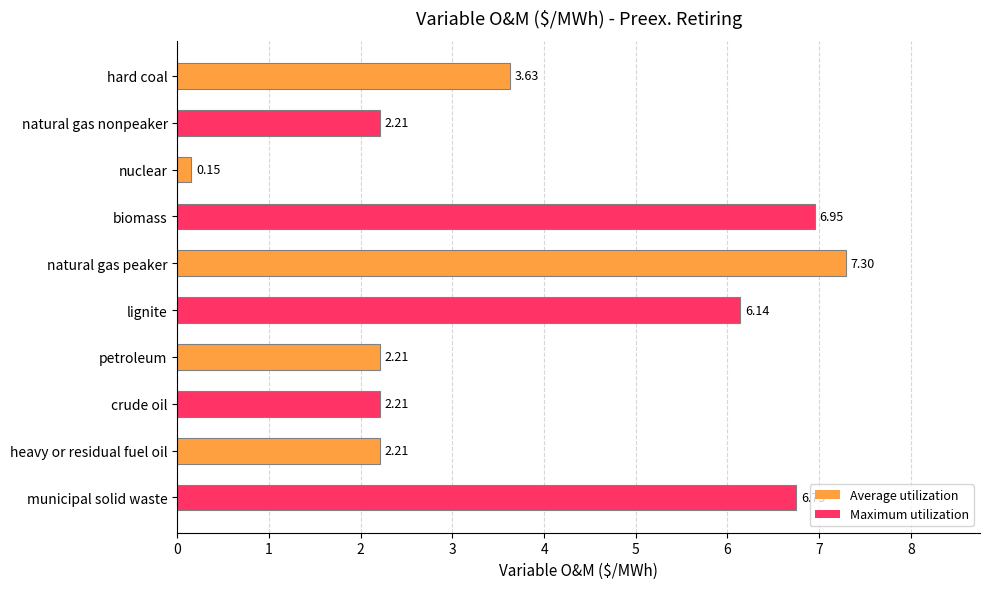

Does the chart contain stacked bars?

No